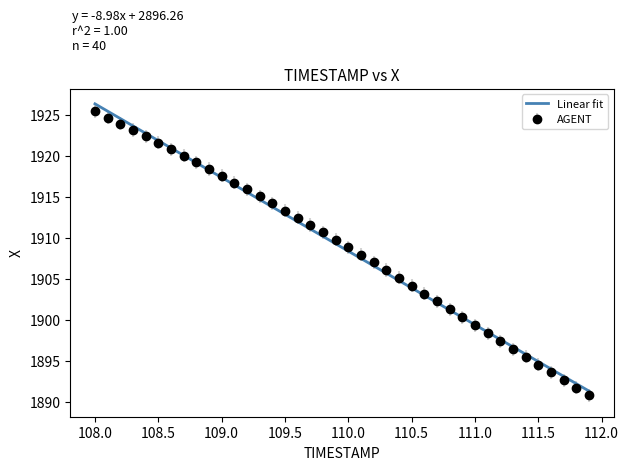

Which series has the largest range (max minus min)?

Linear fit